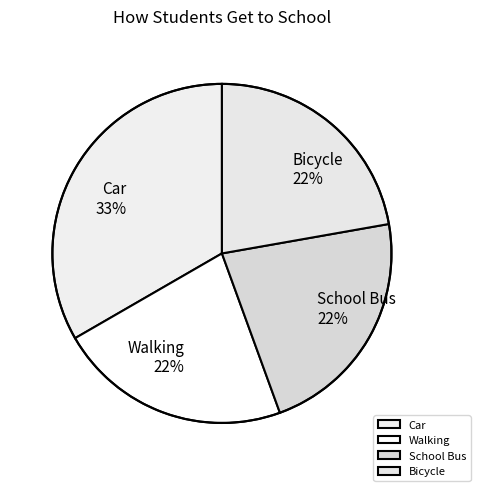

How many slices are in this pie chart?

4